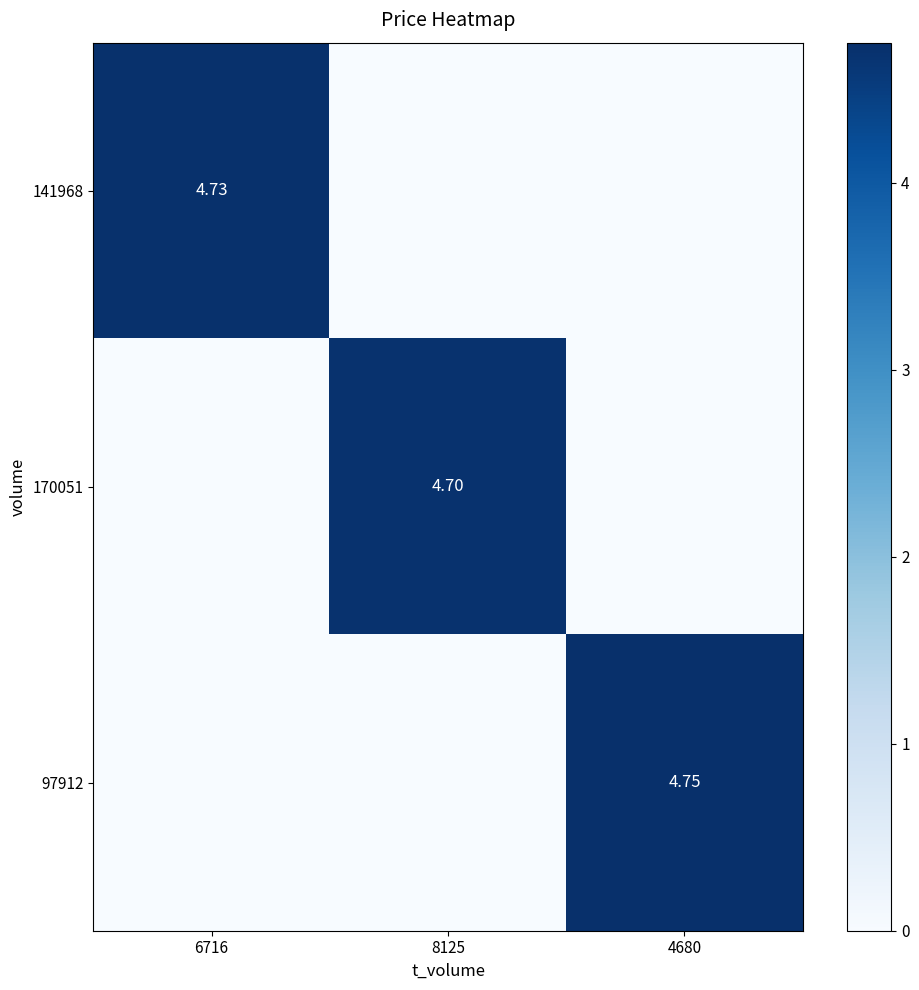

How many data points in 170051 are above 0?

1